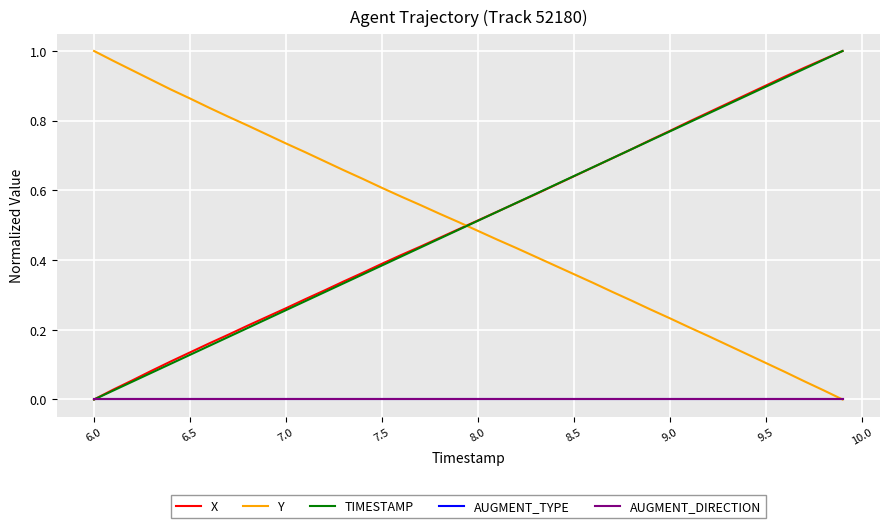

At how many categories does at least one series exceed 0?

40